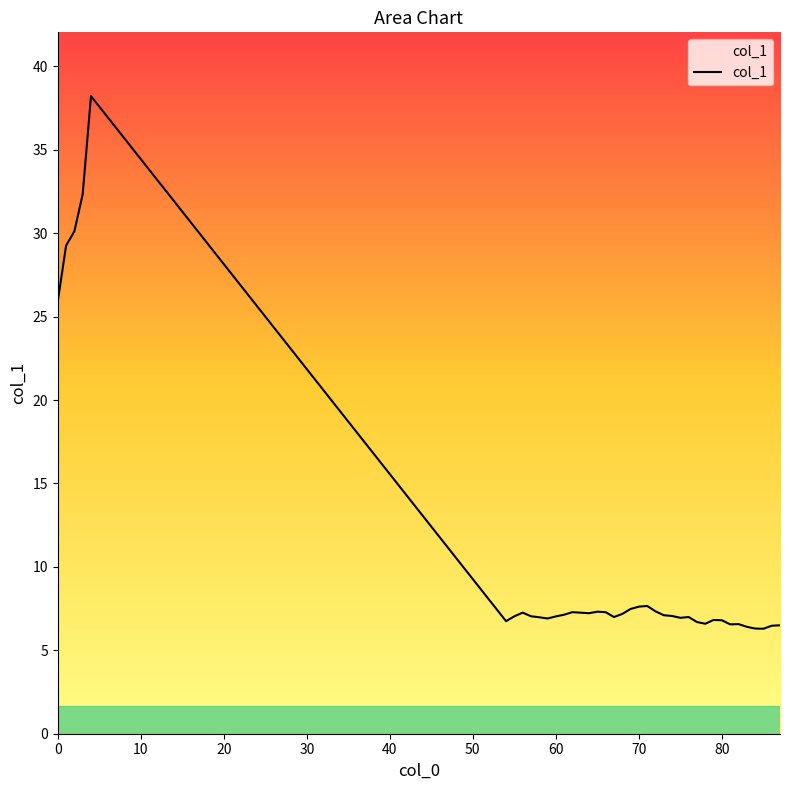

What is the smallest value displayed?

6.3